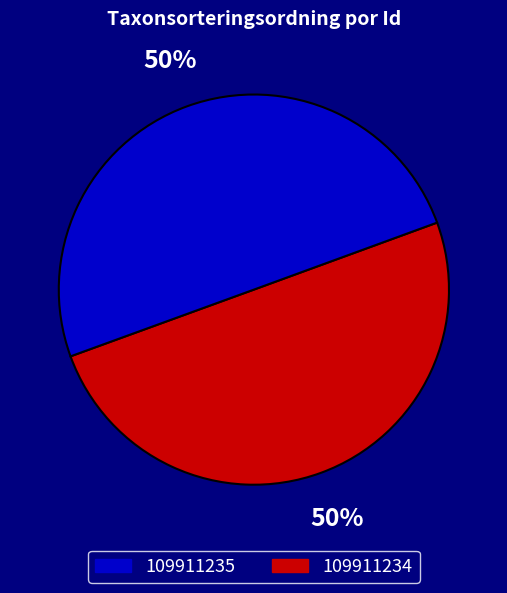

How many slices are in this pie chart?

2